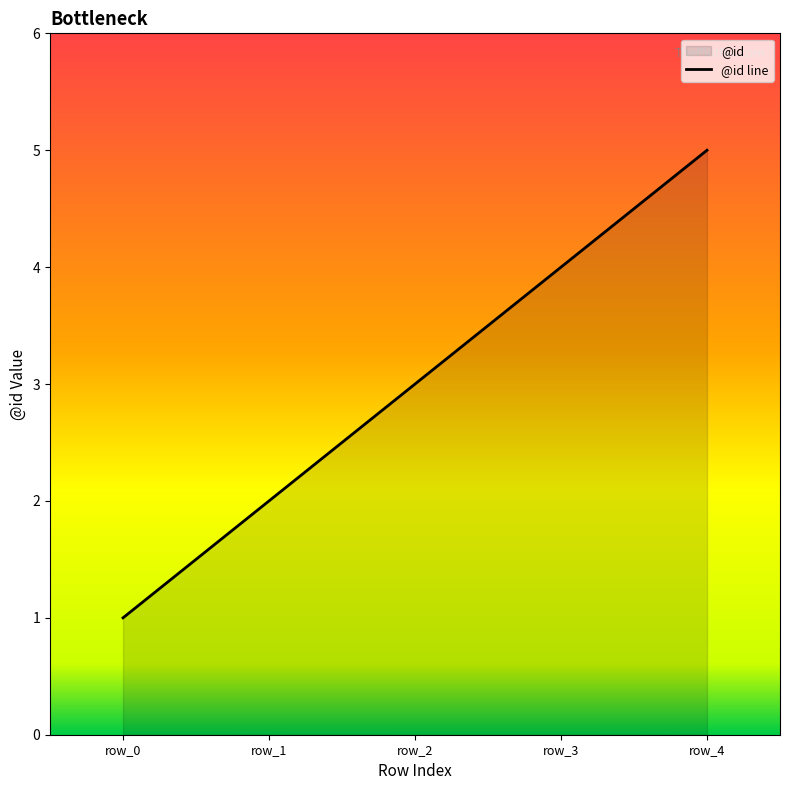

What is the approximate value at row_0?

1